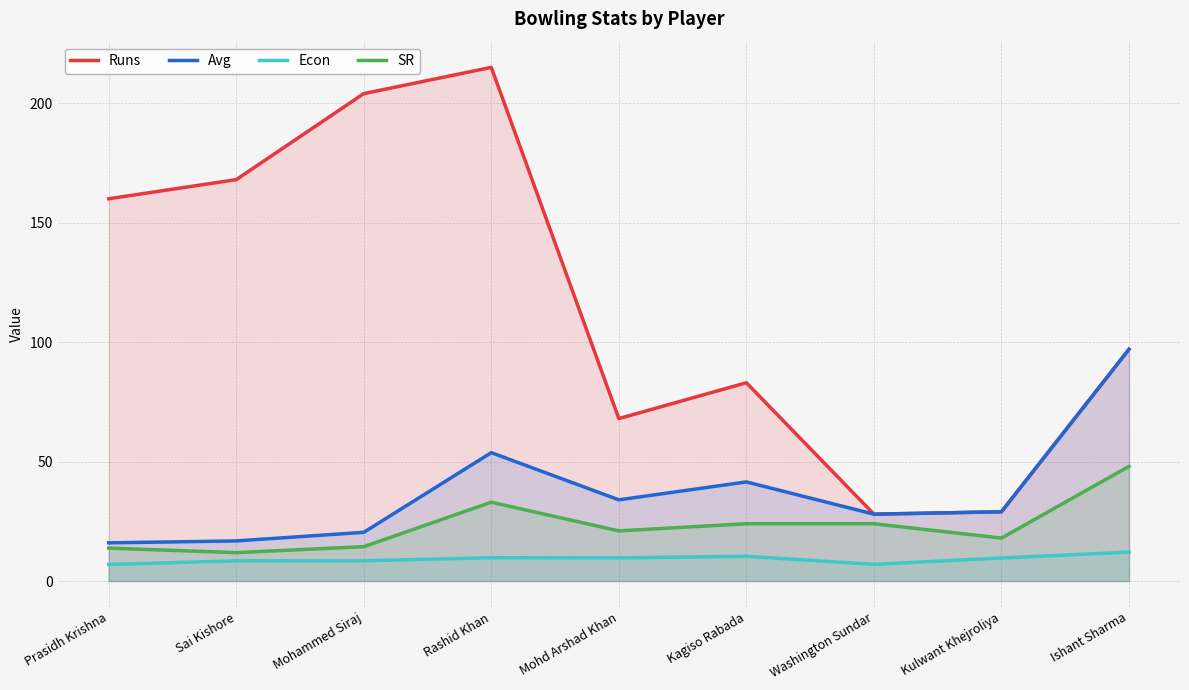

What is the difference between the maximum and minimum values in the Econ series?

5.2